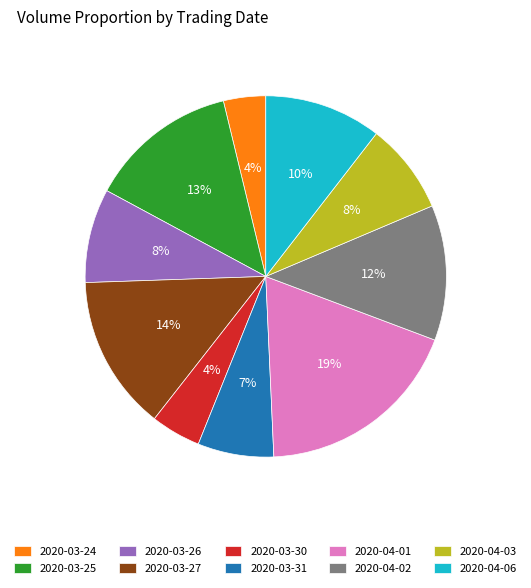

What is the ratio of the value at 2020-04-03 to the value at 2020-03-27?

0.6